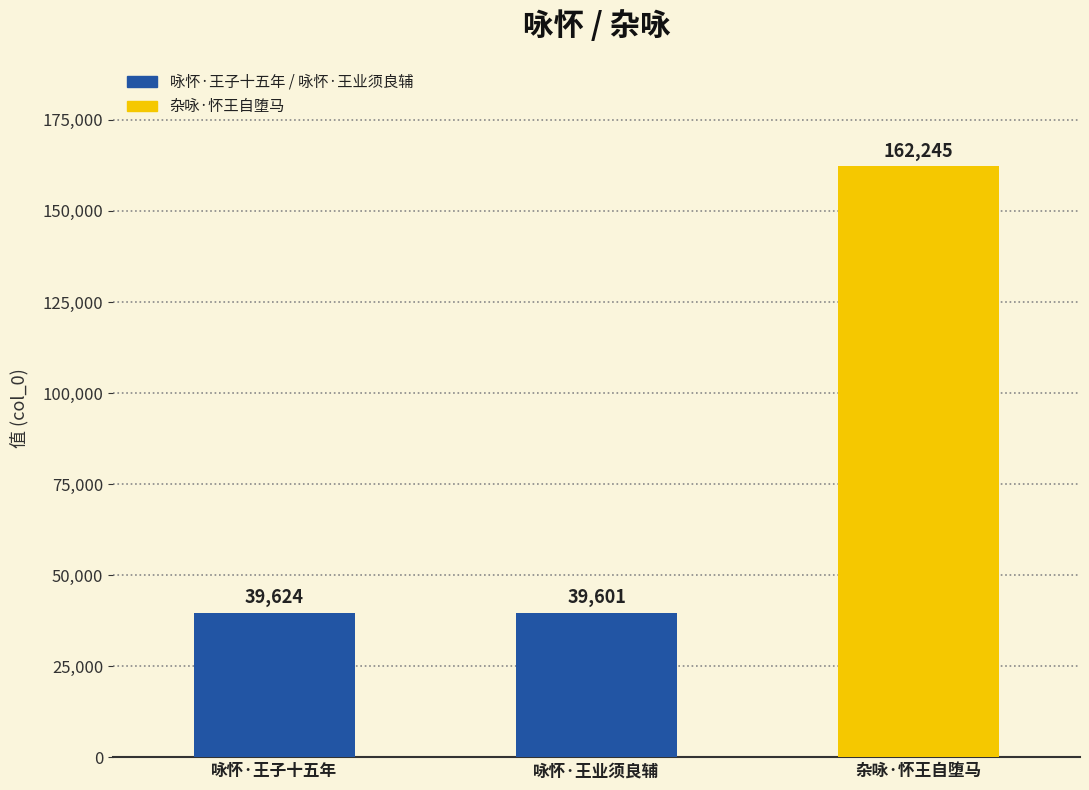

What is the difference between the maximum and minimum values?

122644